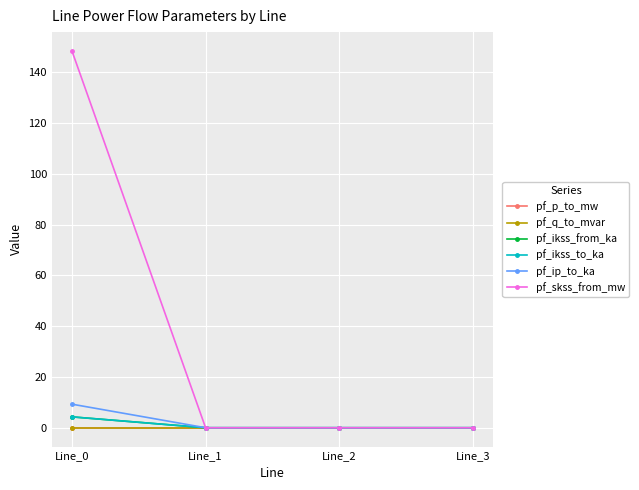

Where does the pf_p_to_mw series first go above 0?

Line_1